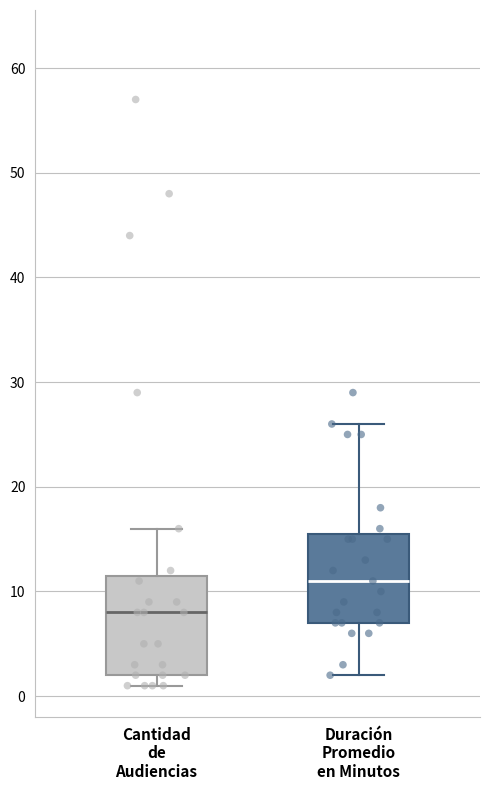

Reading left to right, read every box against the y-axis: the position of its median line, the range the box covers, and the ends of its whiskers. The values are not printed on the chart, so give them approximately, as read against the axis.

Cantidad de Audiencias: median 8, box 2 to 12, whiskers 1 to 16
Duración Promedio en Minutos: median 11, box 7 to 16, whiskers 2 to 26